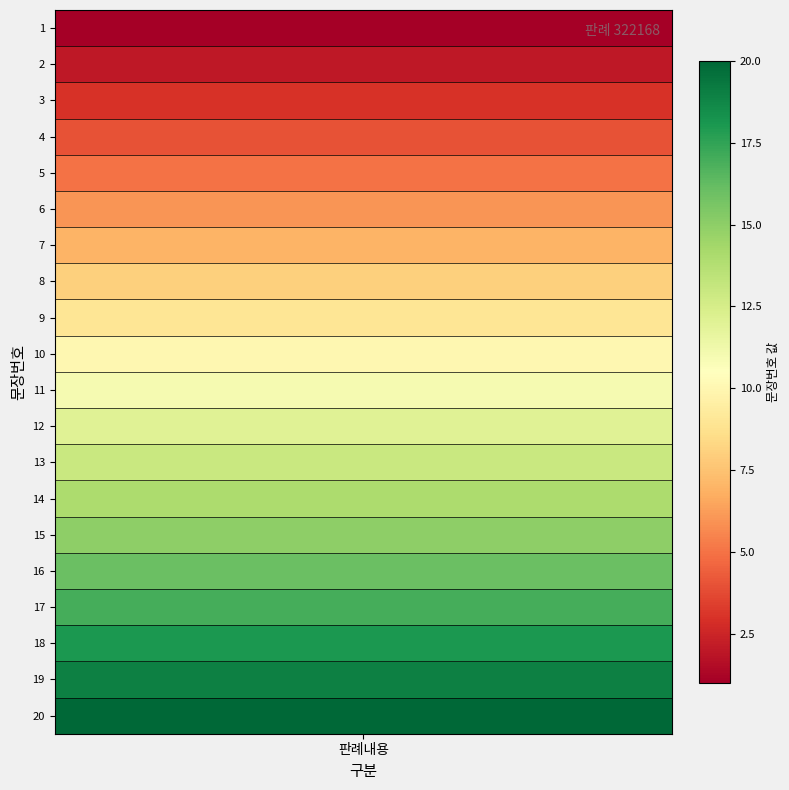

What is the sum of all values?

210